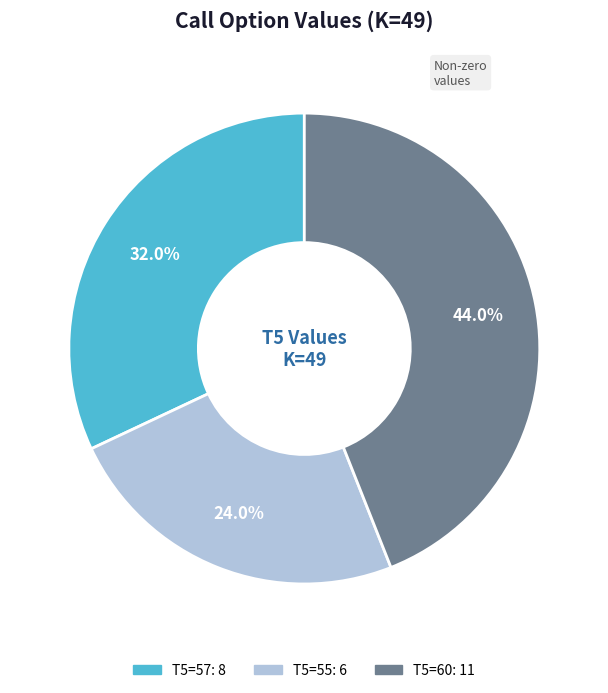

Does any single category account for the majority?

No